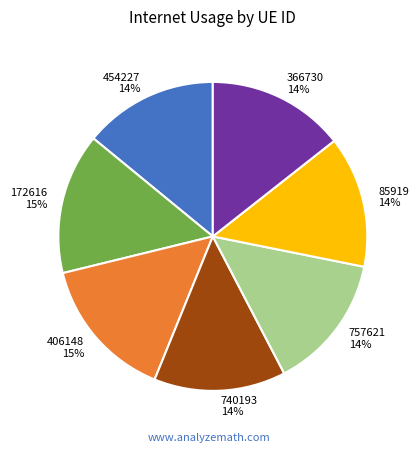

To the nearest percent, what is the difference between the 406148 and 366730 slice percentages?

1%